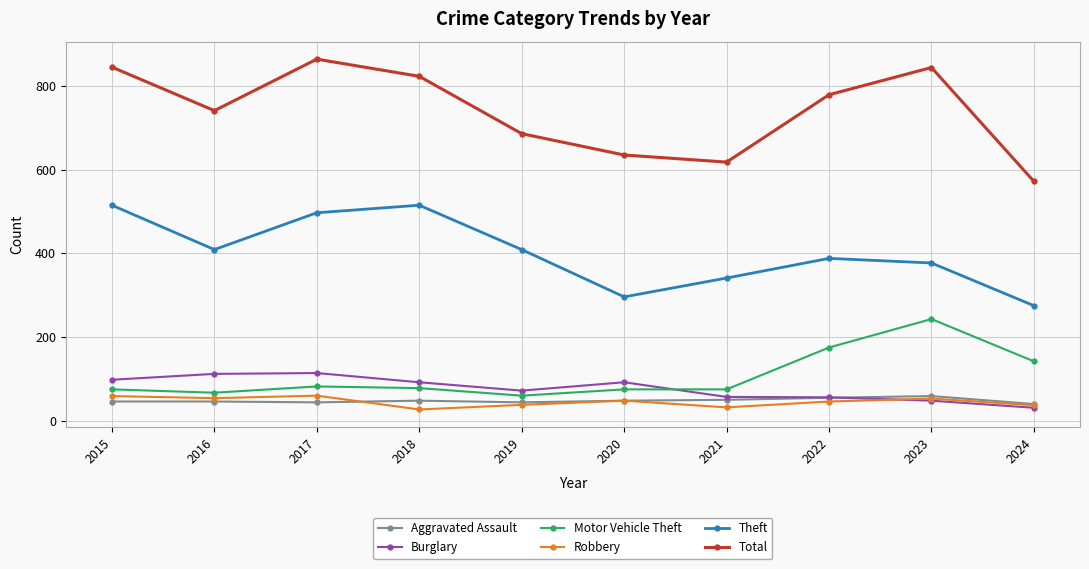

How many distinct data groups are displayed?

6